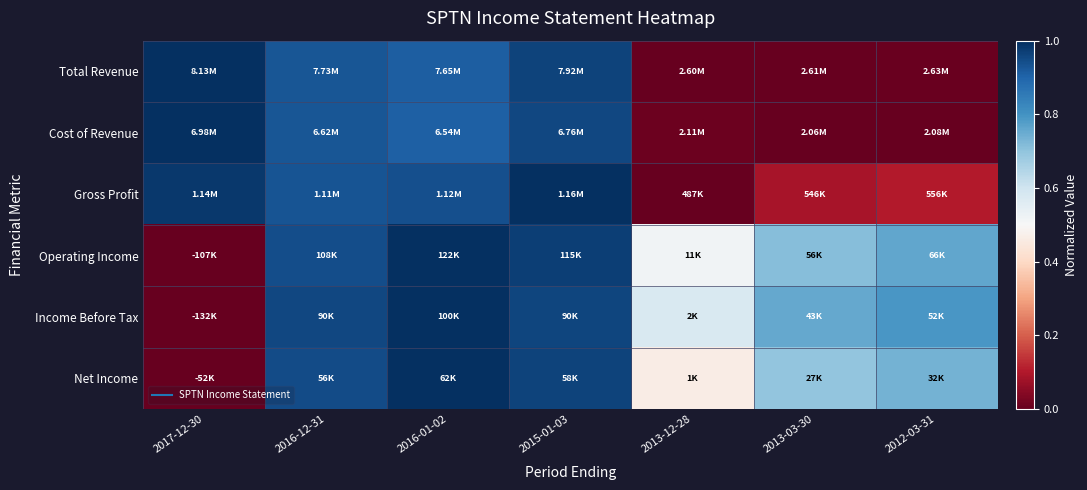

Reading left to right, transcribe all the data shown in this chart.

Total Revenue: 2017-12-30=1.0	2016-12-31=0.9	2016-01-02=0.9	2015-01-03=1.0	2013-12-28=0.0	2013-03-30=0.0	2012-03-31=0.0
Cost of Revenue: 2017-12-30=1.0	2016-12-31=0.9	2016-01-02=0.9	2015-01-03=1.0	2013-12-28=0.0	2013-03-30=0.0	2012-03-31=0.0
Gross Profit: 2017-12-30=1.0	2016-12-31=0.9	2016-01-02=0.9	2015-01-03=1.0	2013-12-28=0.0	2013-03-30=0.1	2012-03-31=0.1
Operating Income: 2017-12-30=0.0	2016-12-31=0.9	2016-01-02=1.0	2015-01-03=1.0	2013-12-28=0.5	2013-03-30=0.7	2012-03-31=0.8
Income Before Tax: 2017-12-30=0.0	2016-12-31=1.0	2016-01-02=1.0	2015-01-03=1.0	2013-12-28=0.6	2013-03-30=0.8	2012-03-31=0.8
Net Income: 2017-12-30=0.0	2016-12-31=0.9	2016-01-02=1.0	2015-01-03=1.0	2013-12-28=0.5	2013-03-30=0.7	2012-03-31=0.7